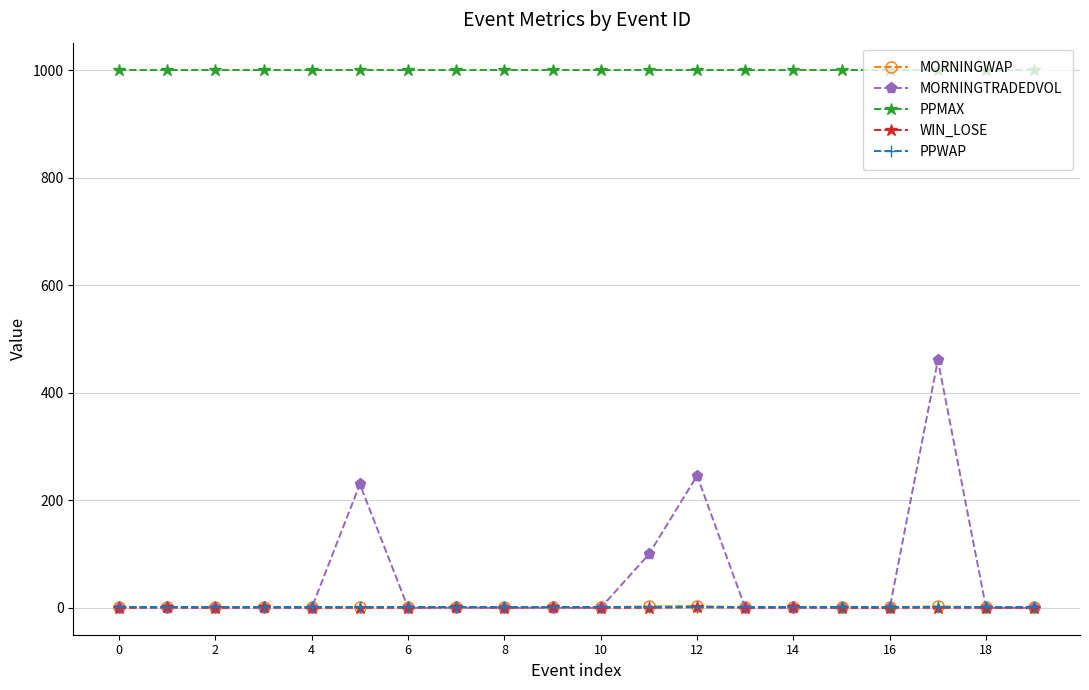

What is the maximum value shown in the chart?

1001.0